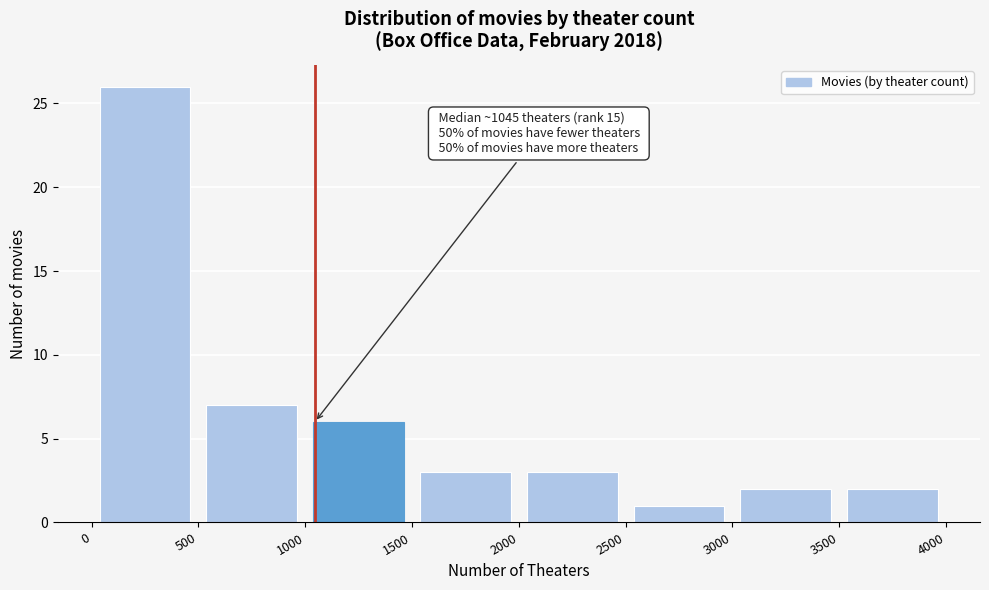

Over which range of the x-axis is the bar tallest?

0 to 500